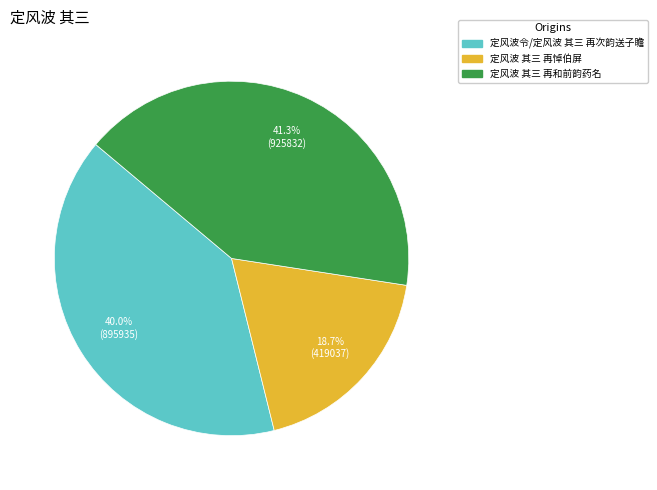

Which has a higher value, 定风波令/定风波 其三 再次韵送子瞻 or 定风波 其三 再和前韵药名?

定风波 其三 再和前韵药名